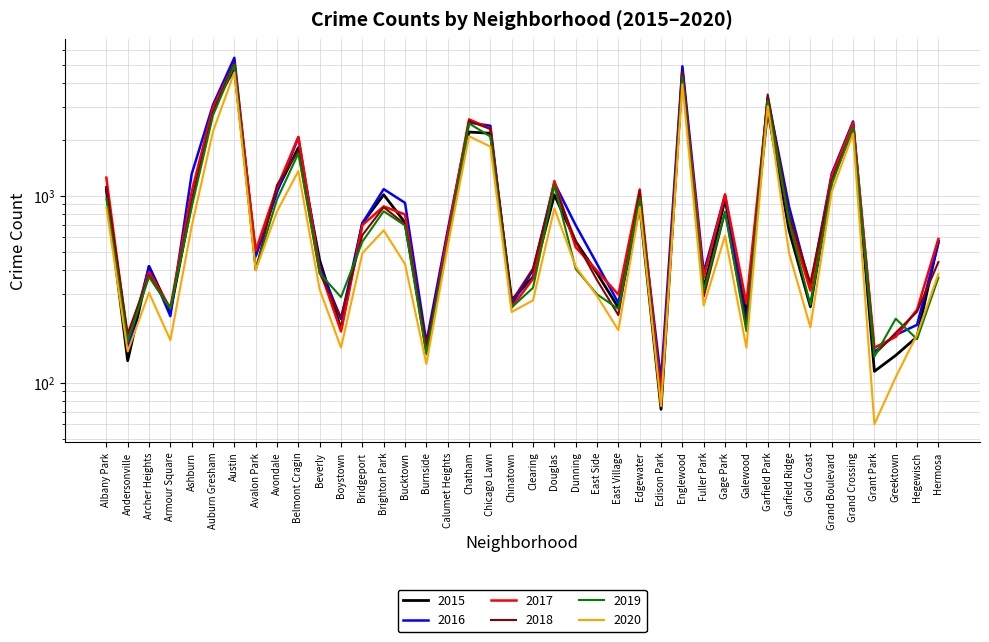

What is the total value across all series at Garfield Ridge?

4283